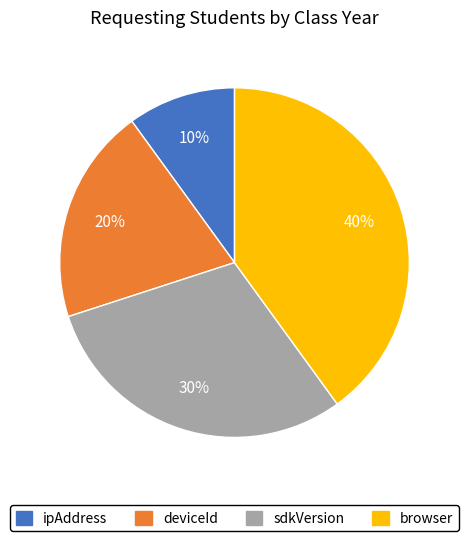

Which has a higher value, sdkVersion or browser?

browser